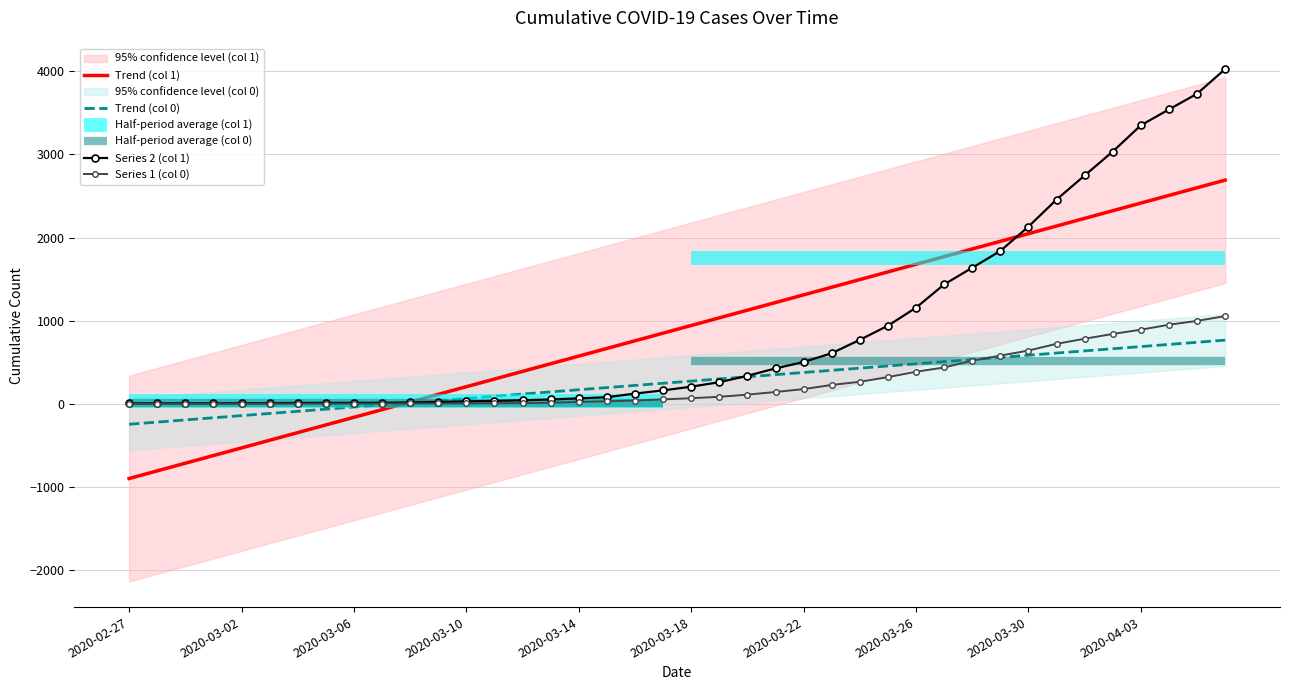

Read the Trend (col 1) value at 14.

388.0